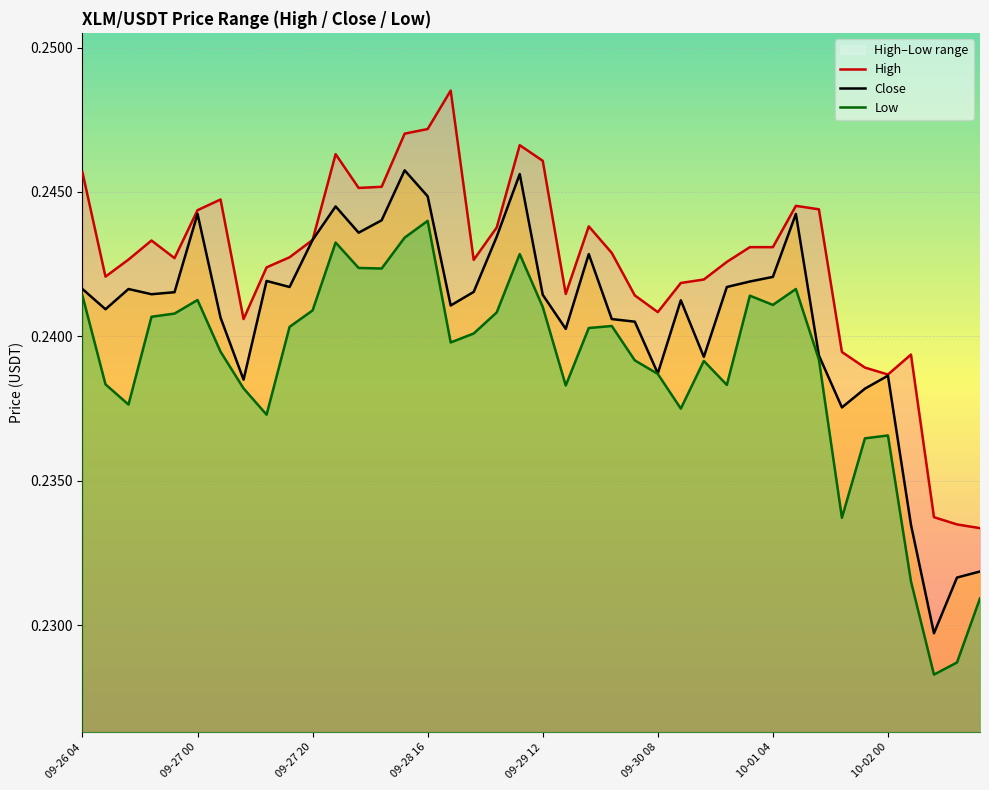

What value does the High series have at 13?

0.2